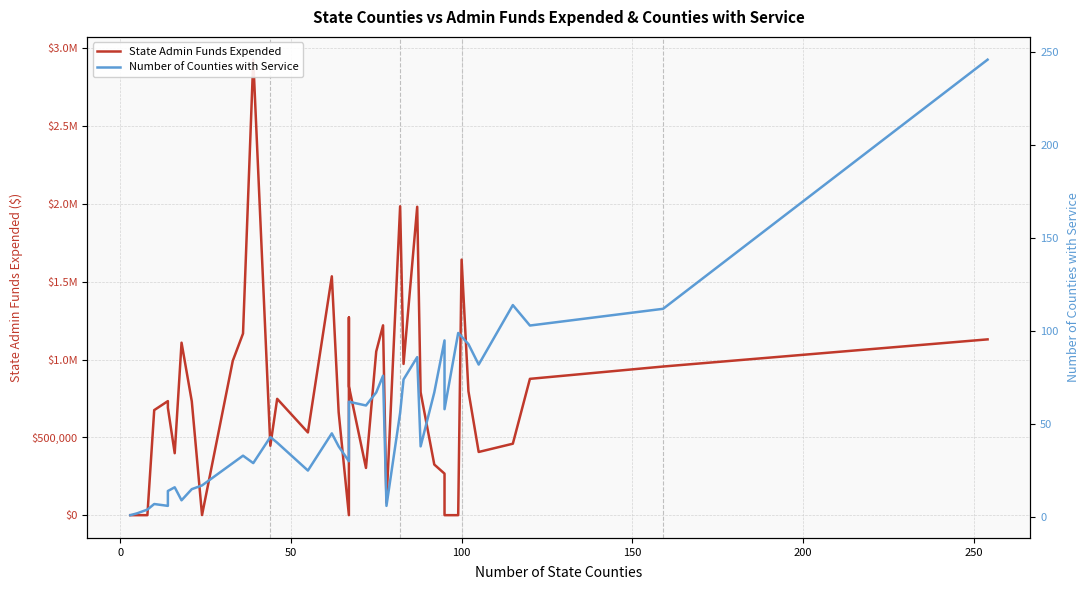

Reading left to right, extract all data points from this chart.

State Admin Funds Expended: 0	0	0	675272	733188	690338	398314	1108739	731933	712	992030	1167419	2927923	446233	747779	531782	1535325	661795	0	1270581	828317	303565	1052036	1220244	80411	1985463	972100	1982335	789851	325488	266964	0	0	1642568	796897	406228	459338	876249	955491	1130000
Number of Counties with Service: 1	2	4	7	6	14	16	9	15	17	29	33	29	43	40	25	45	38	30	51	62	60	67	76	6	56	74	86	38	67	95	58	99	97	93	82	114	103	112	246